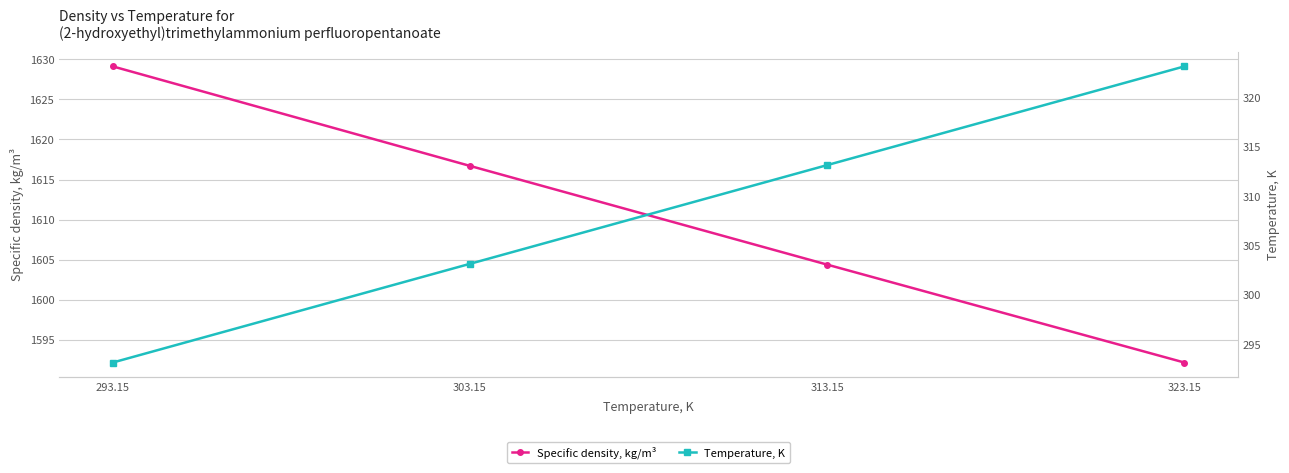

The Temperature, K series shows 88.2 at 323.15. True or false?

False